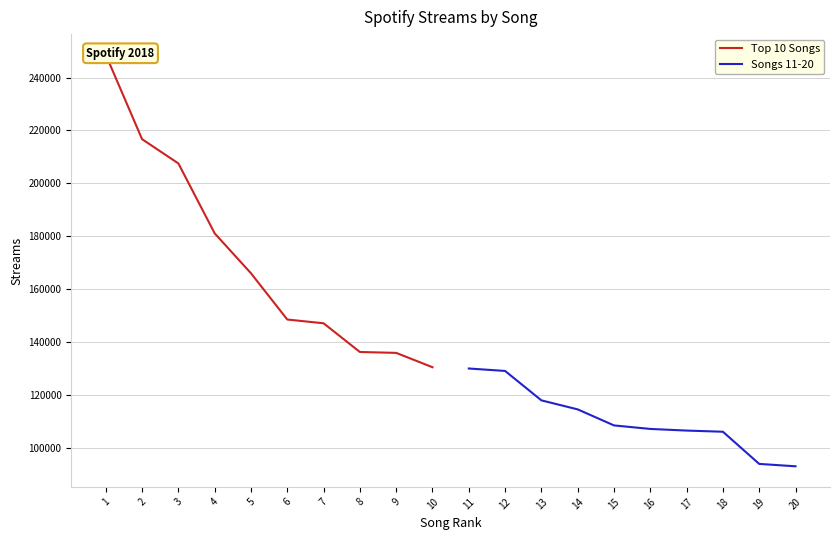

True or false: Top 10 Songs and Songs 11-20 intersect in this chart.

False